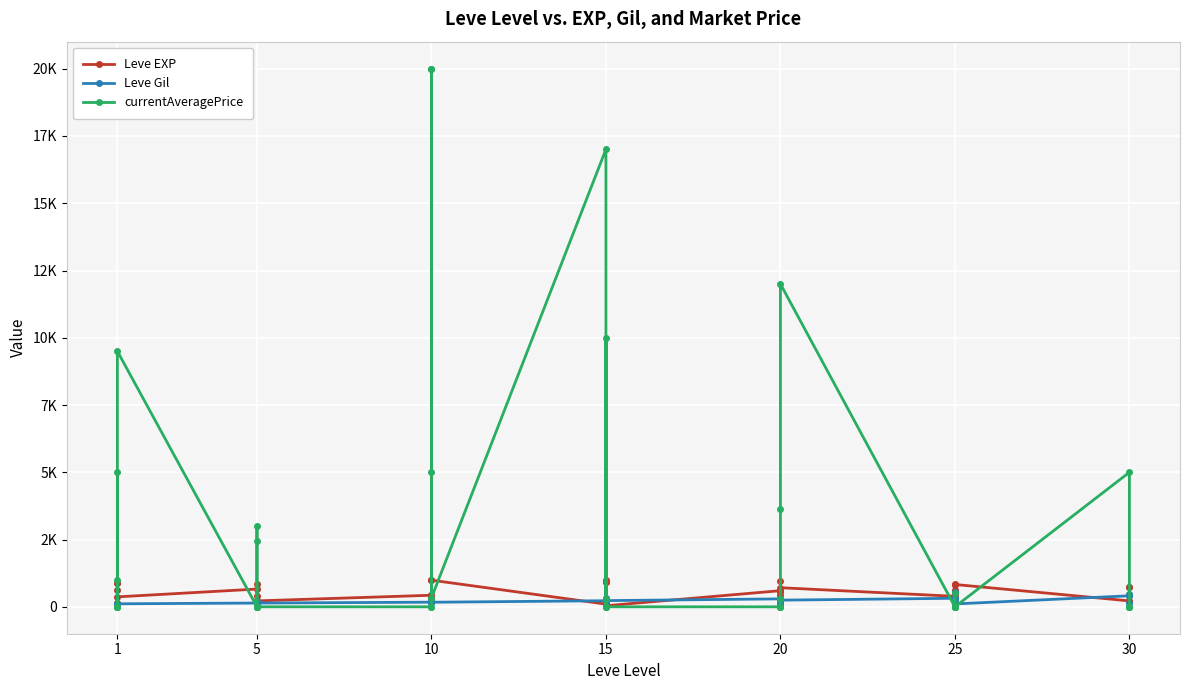

In Leve EXP, how many points are higher than both neighbors (excluding endpoints)?

14